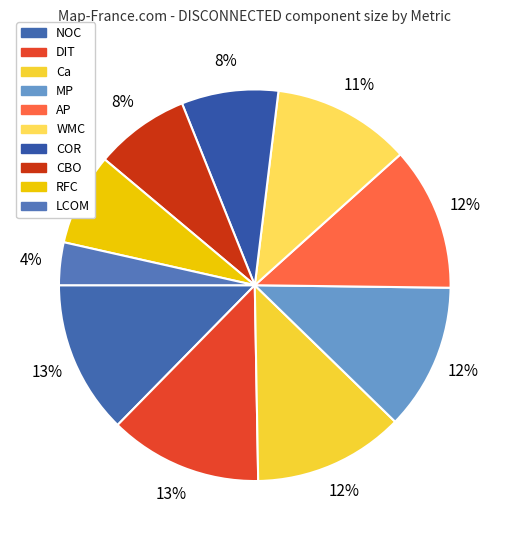

How many slices are in this pie chart?

10